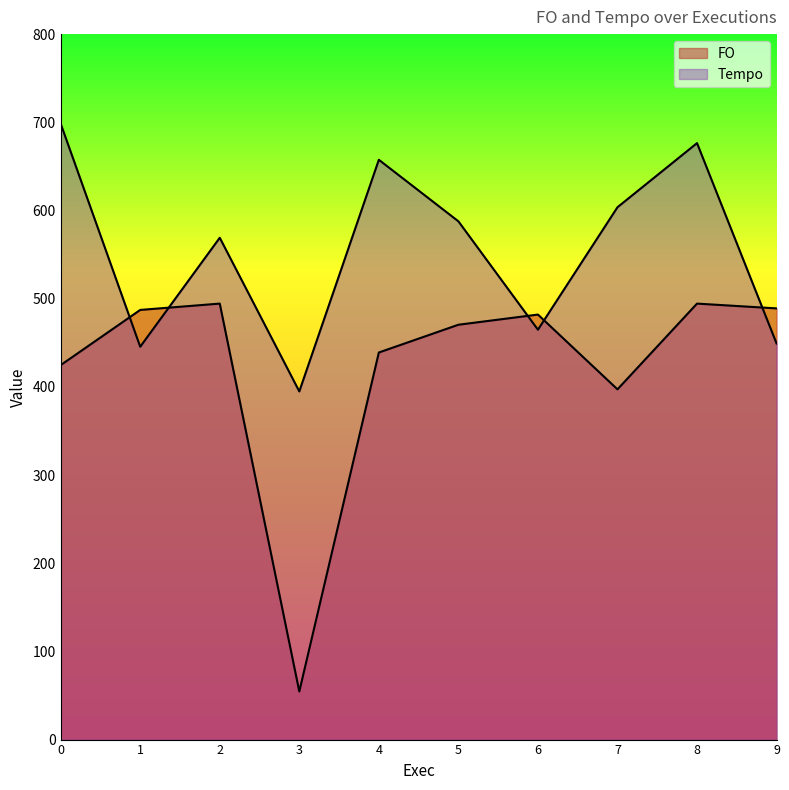

At which category is the sum across all series the highest?

8